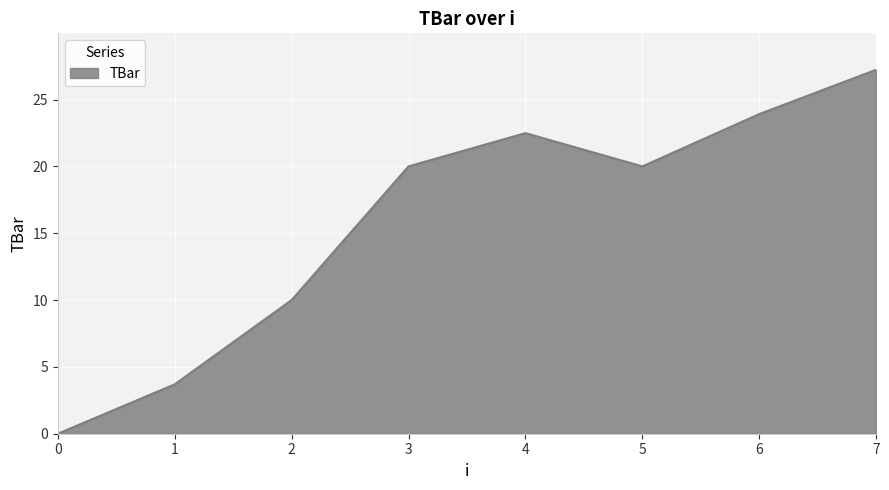

How many distinct data groups are displayed?

1